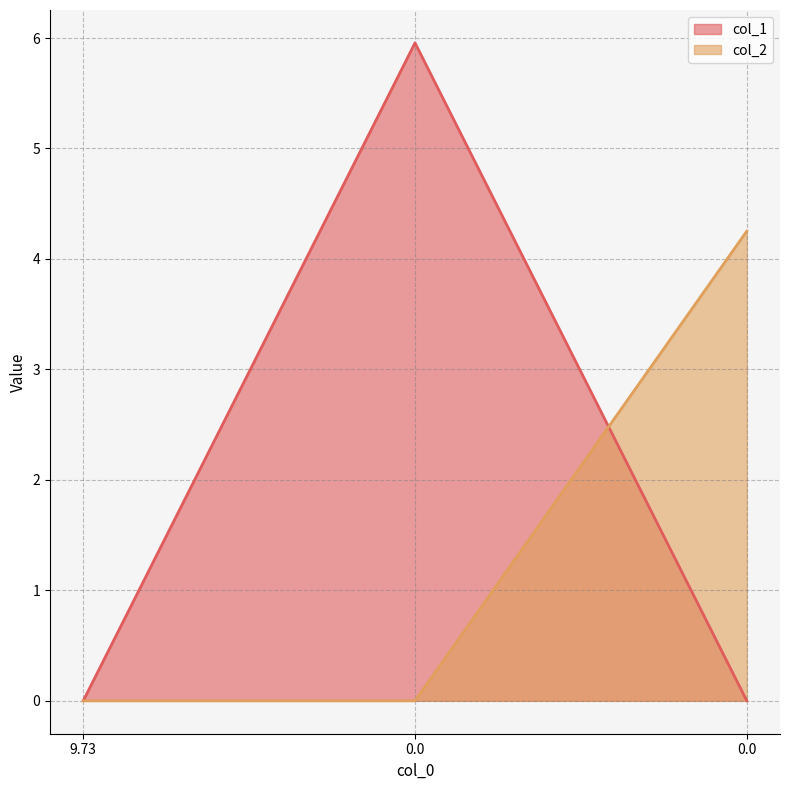

Which series has the largest total across all categories?

col_1